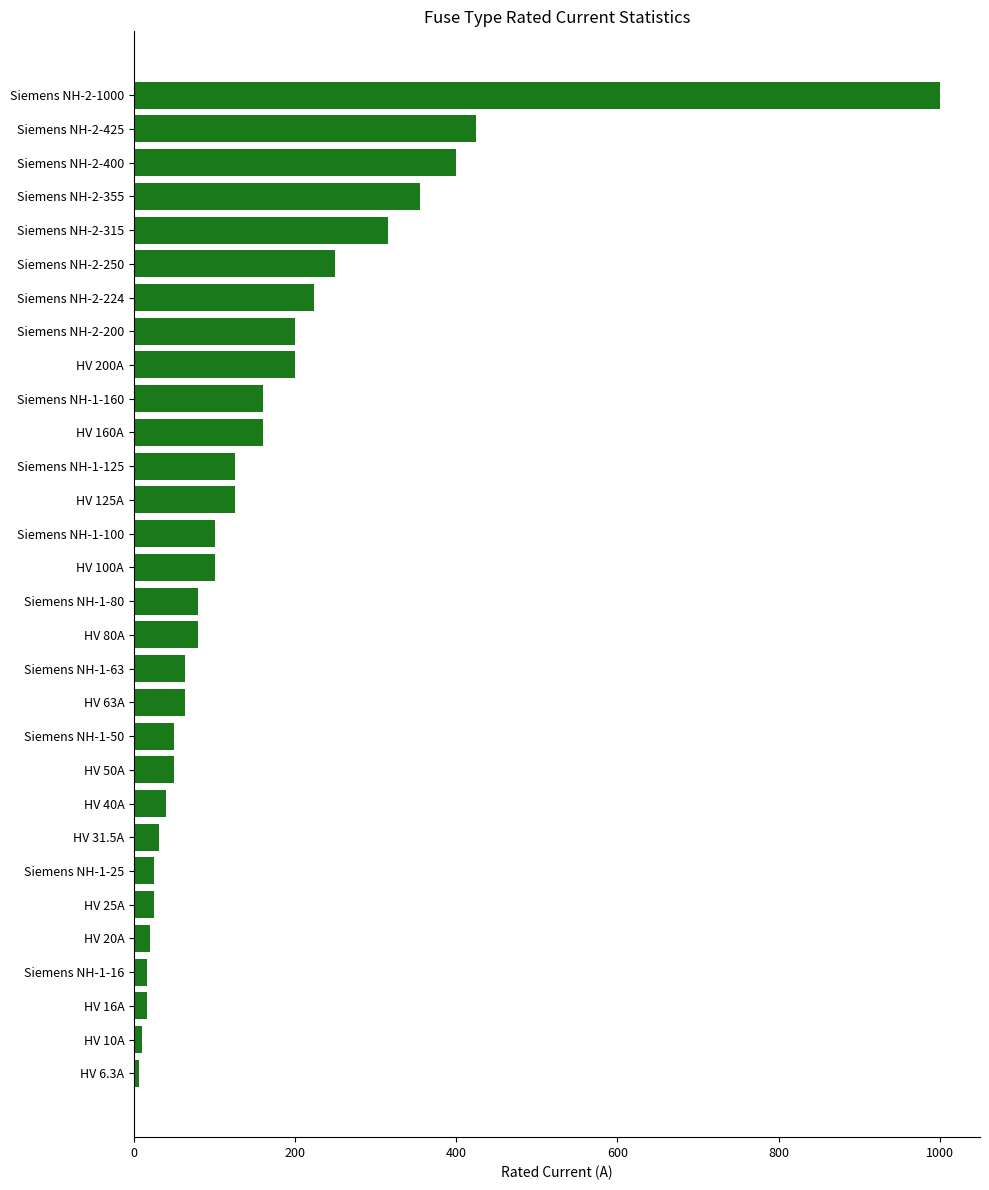

Between Siemens NH-2-200 and HV 31.5A, which is larger?

Siemens NH-2-200